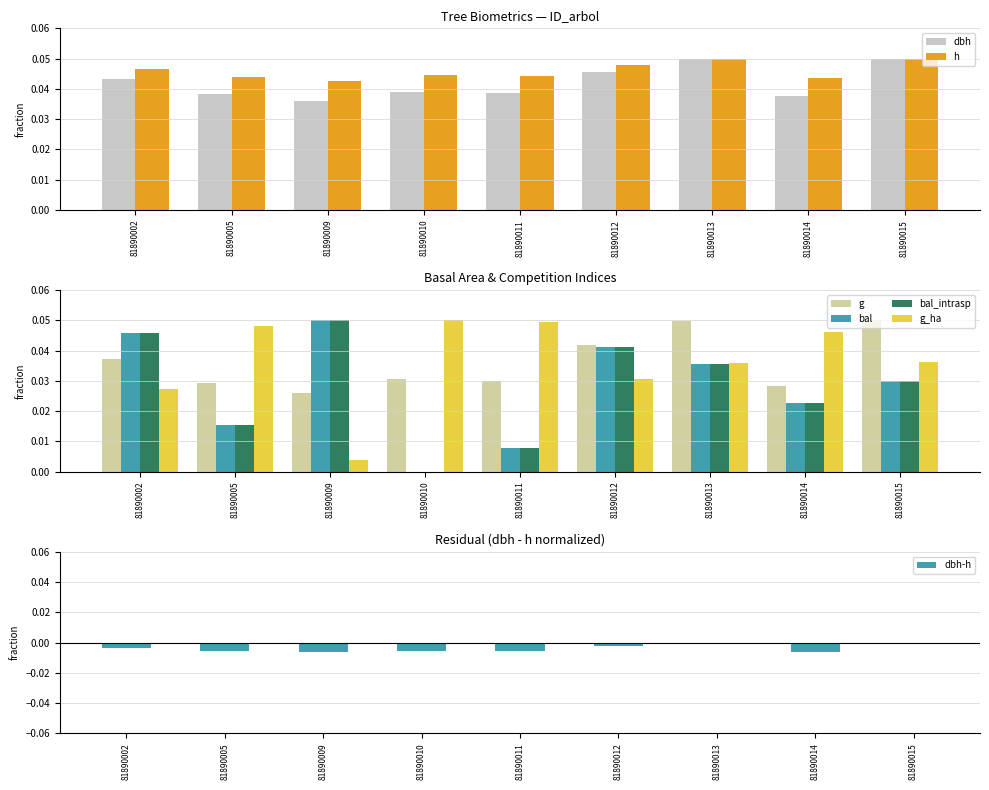

Is it true that h equals 0.0 at 81890014?

True